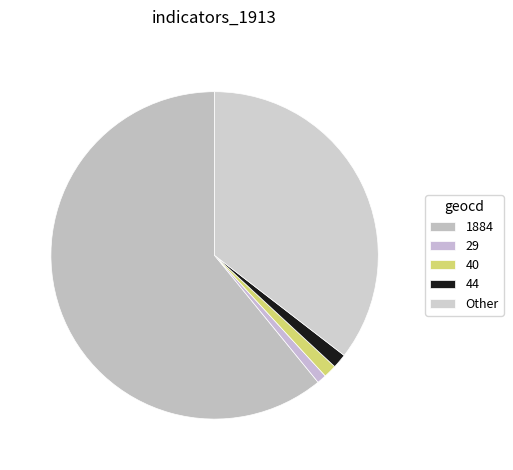

True or false: 29 accounts for 11% of the total.

False